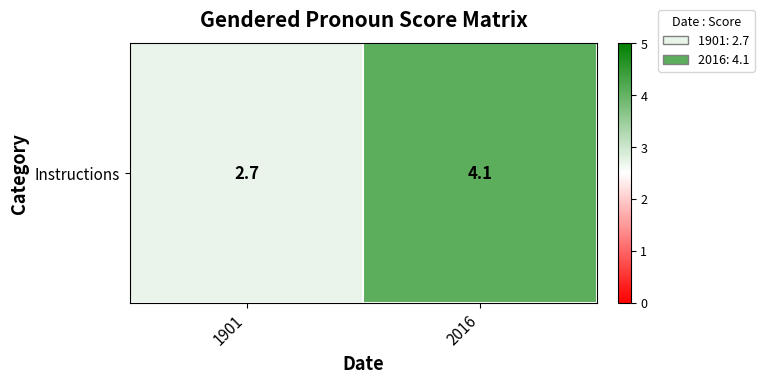

Reading right to left, extract all data points from this chart.

2016=4.1	1901=2.7